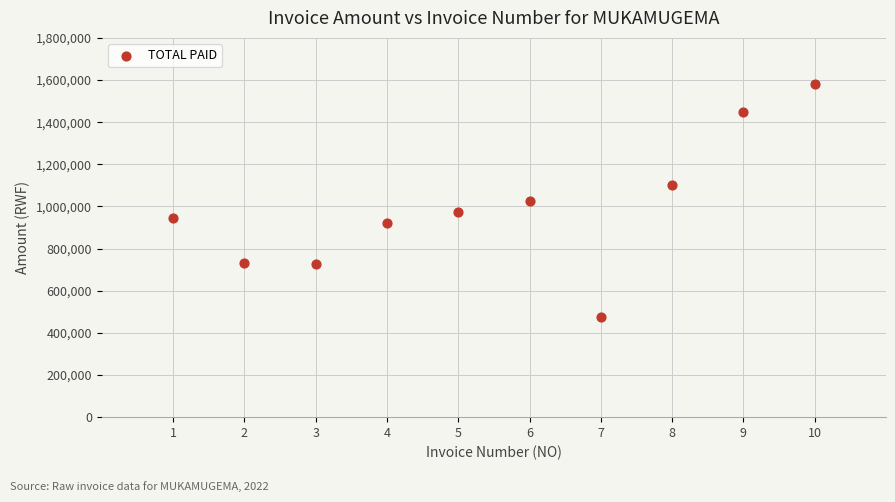

What is the range of Y values (max minus min)?

1104360